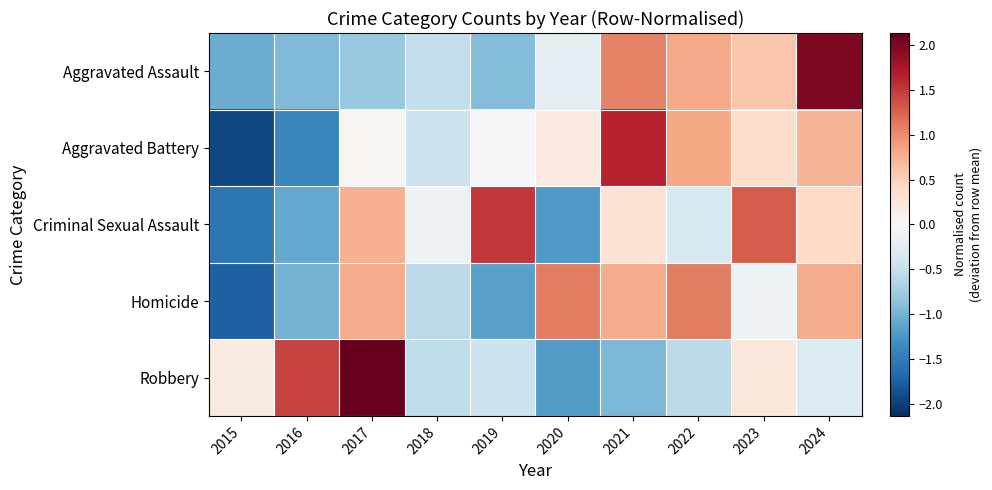

What is the difference between the highest and lowest values at 2020?

2.3